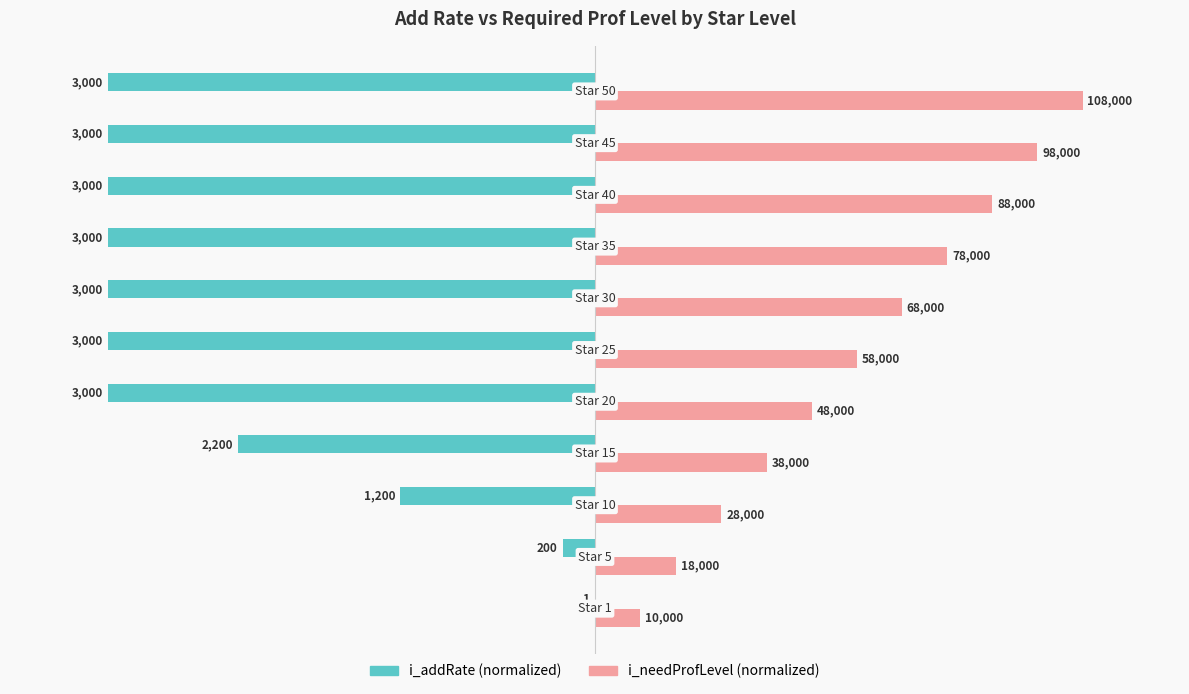

What are all the series names shown in the legend?

i_addRate (normalized), i_needProfLevel (normalized)